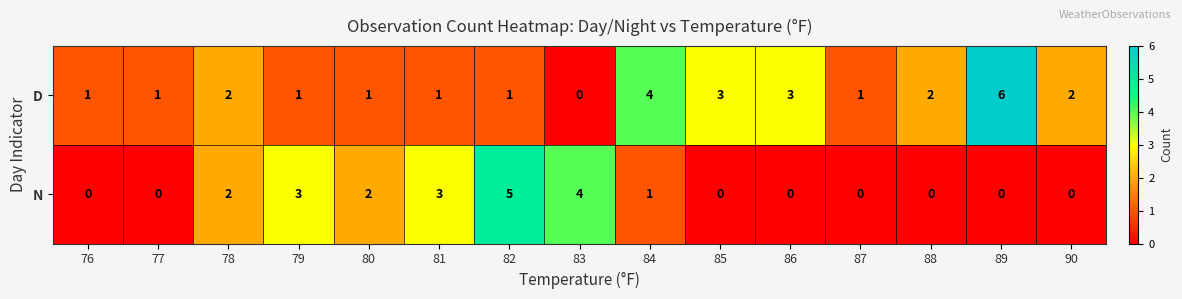

Which series has the largest range (max minus min)?

D